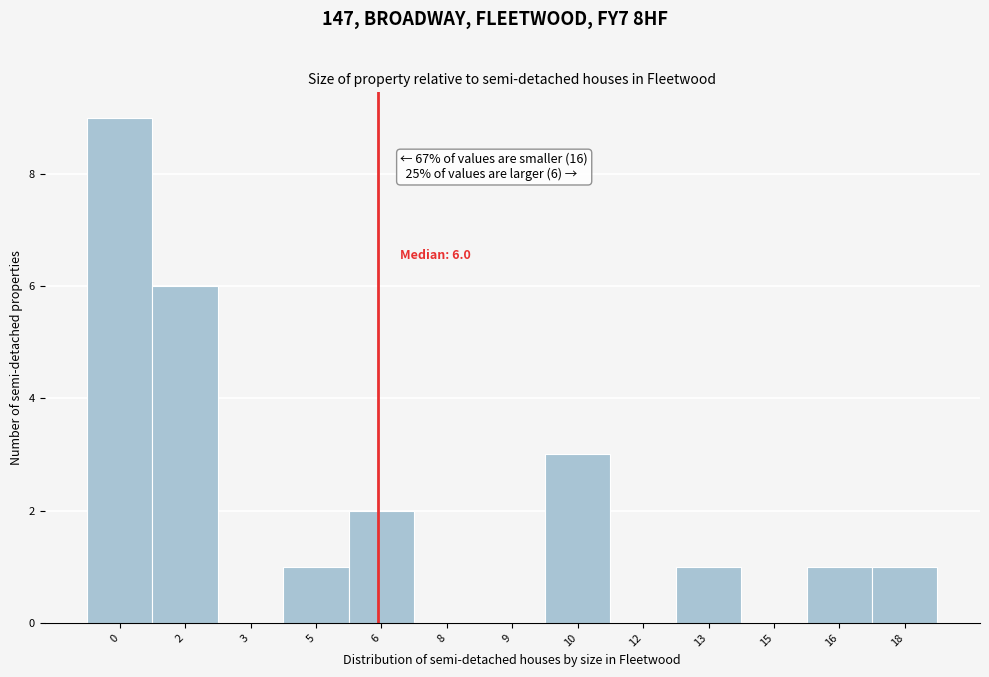

Reading left to right, extract all data points from this chart.

0=9	2=6	3=0	5=1	6=2	8=0	9=0	10=3	12=0	13=1	15=0	16=1	18=1